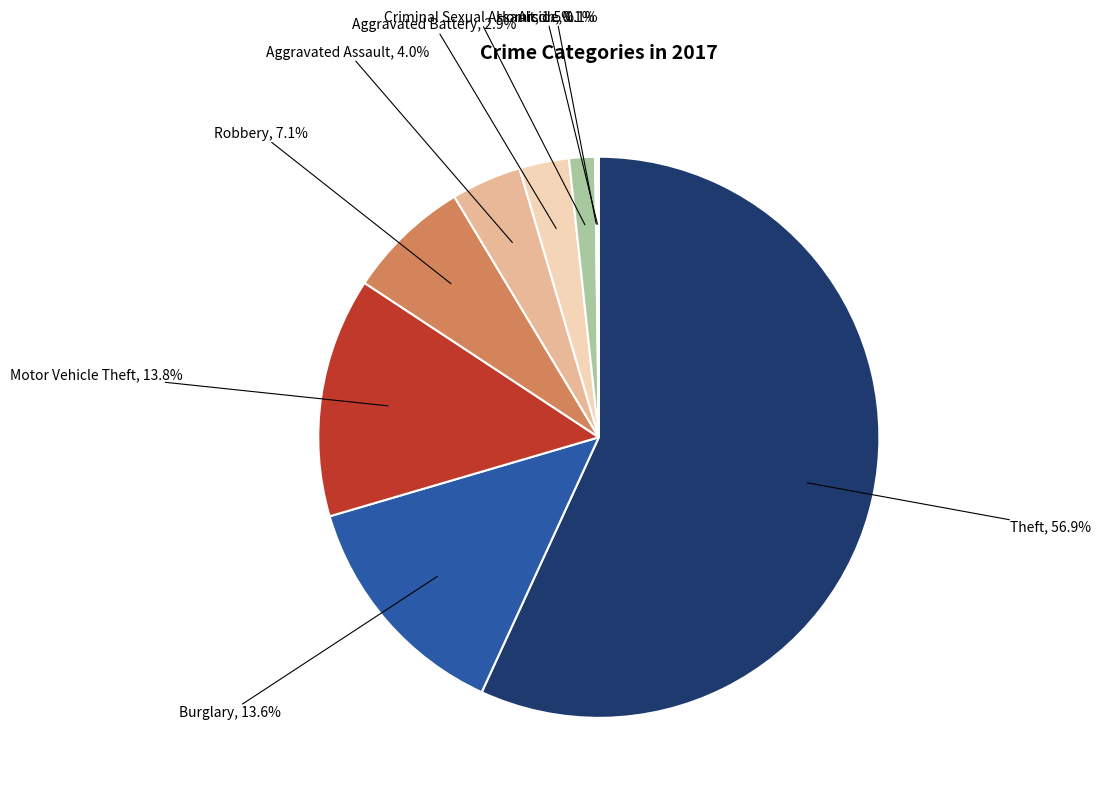

To the nearest percent, what is the average slice percentage?

11%